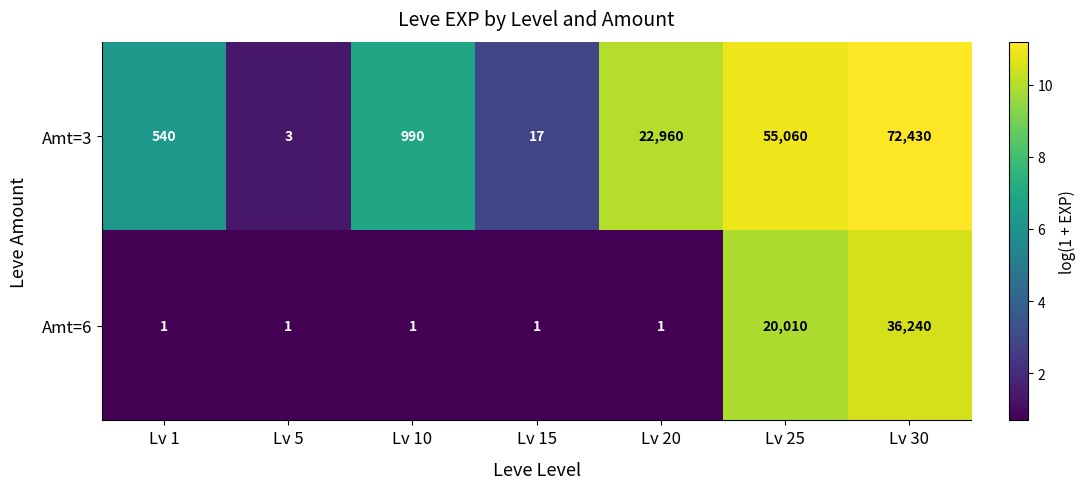

Reading left to right, list all the values displayed in this chart.

Amt=3: 540	3	990	17	22960	55060	72430
Amt=6: 1	1	1	1	1	20010	36240